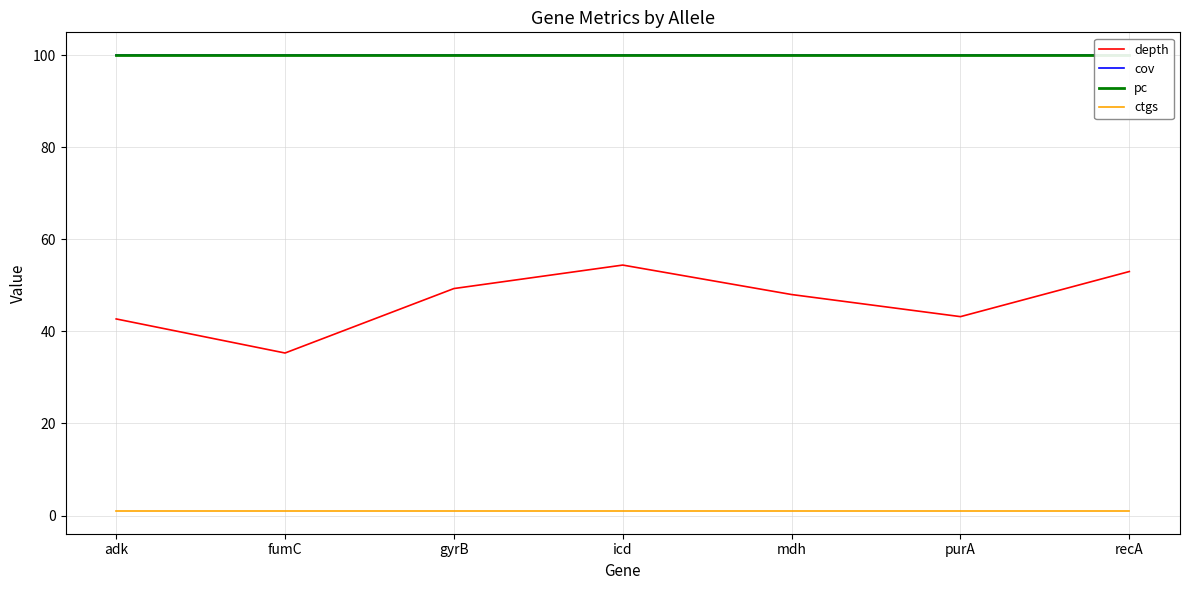

At which label does pc reach its minimum?

adk